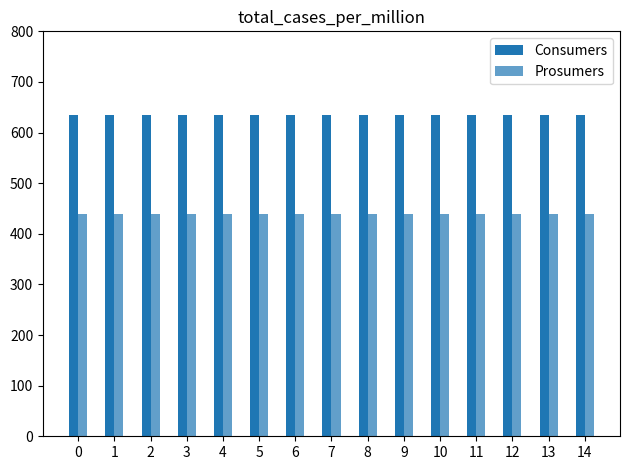

At how many categories does at least one series exceed 502?

15